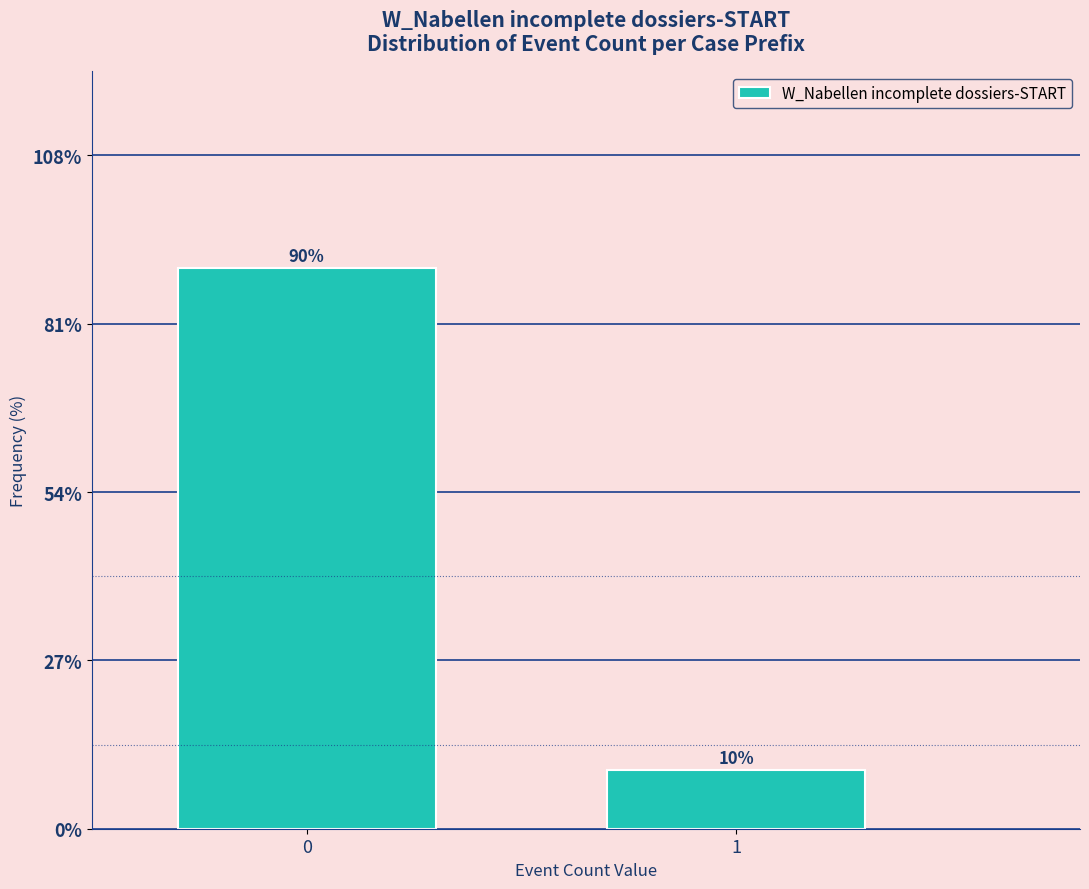

How many bars are there in total?

2